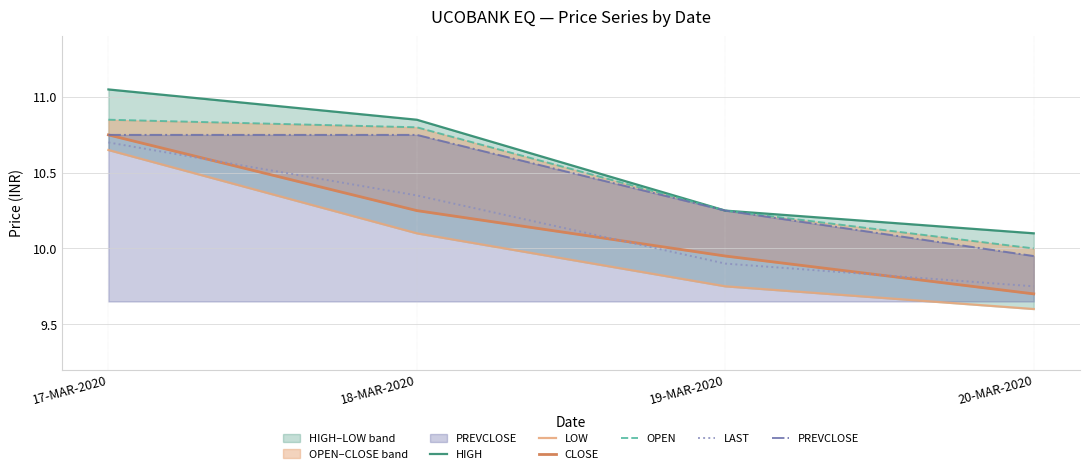

At which label does LAST first exceed 10?

17-MAR-2020